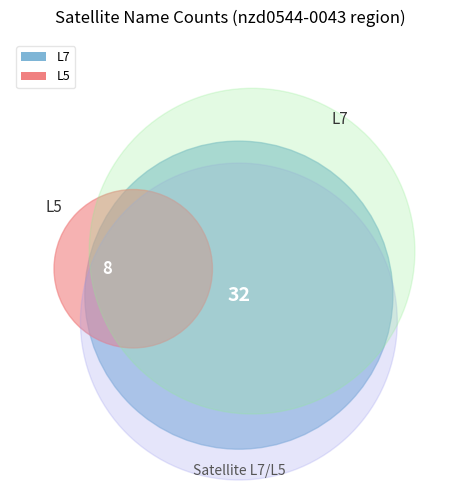

What percentage is the L7 slice, to the nearest percent?

50%